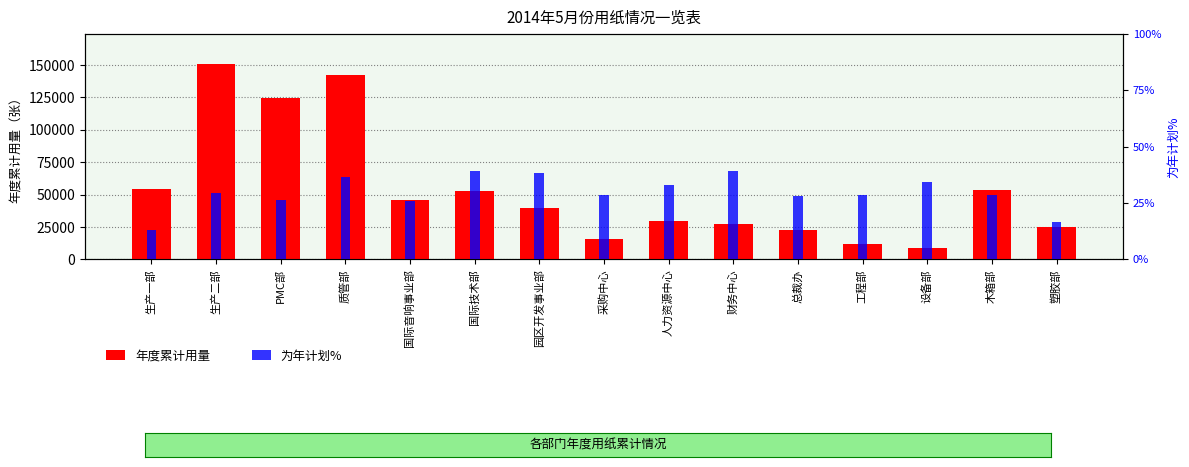

Which has a higher value, 园区开发事业部 or 木箱部?

木箱部